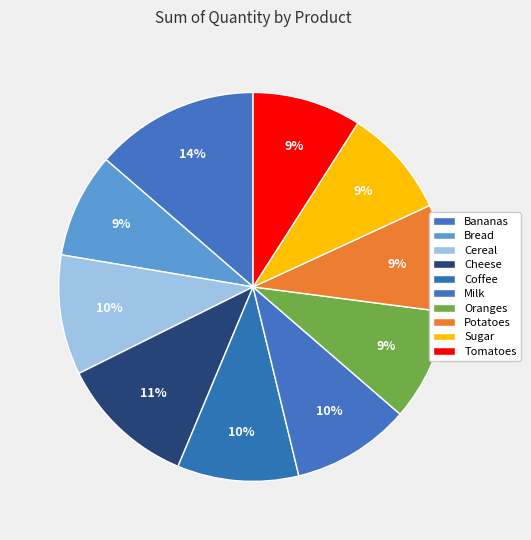

Is the sum of Oranges and Cheese greater than half?

No